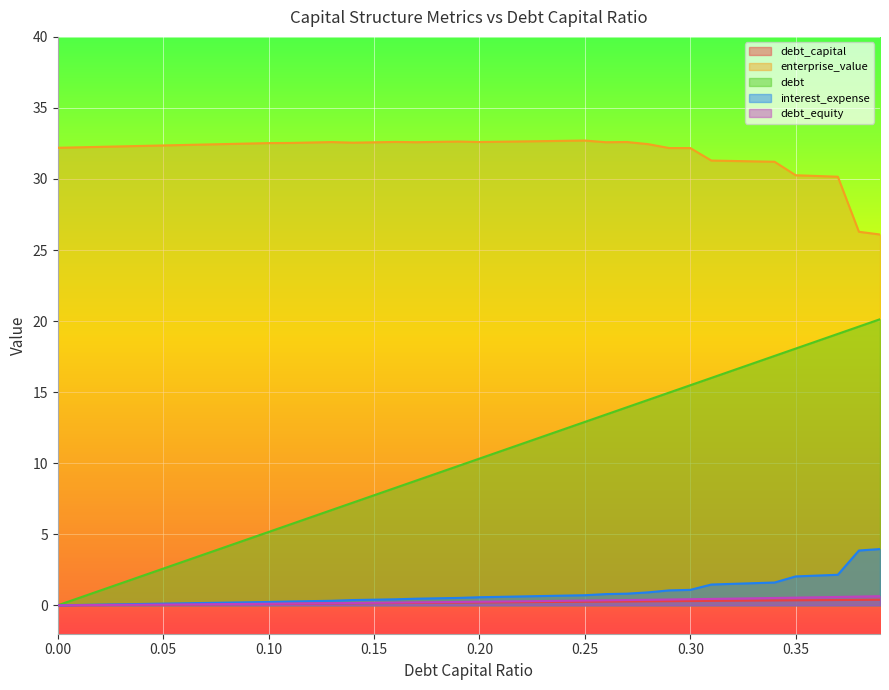

Rank the series at 0.02 from lowest to highest value.

debt_capital, debt_equity, interest_expense, debt, enterprise_value